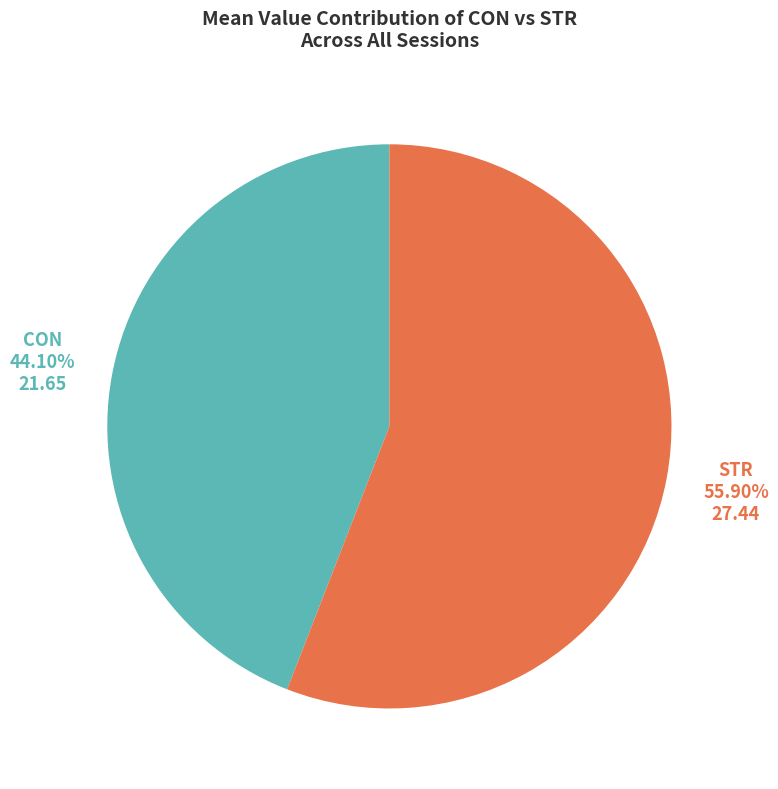

What percentage is the CON slice, to the nearest percent?

44%